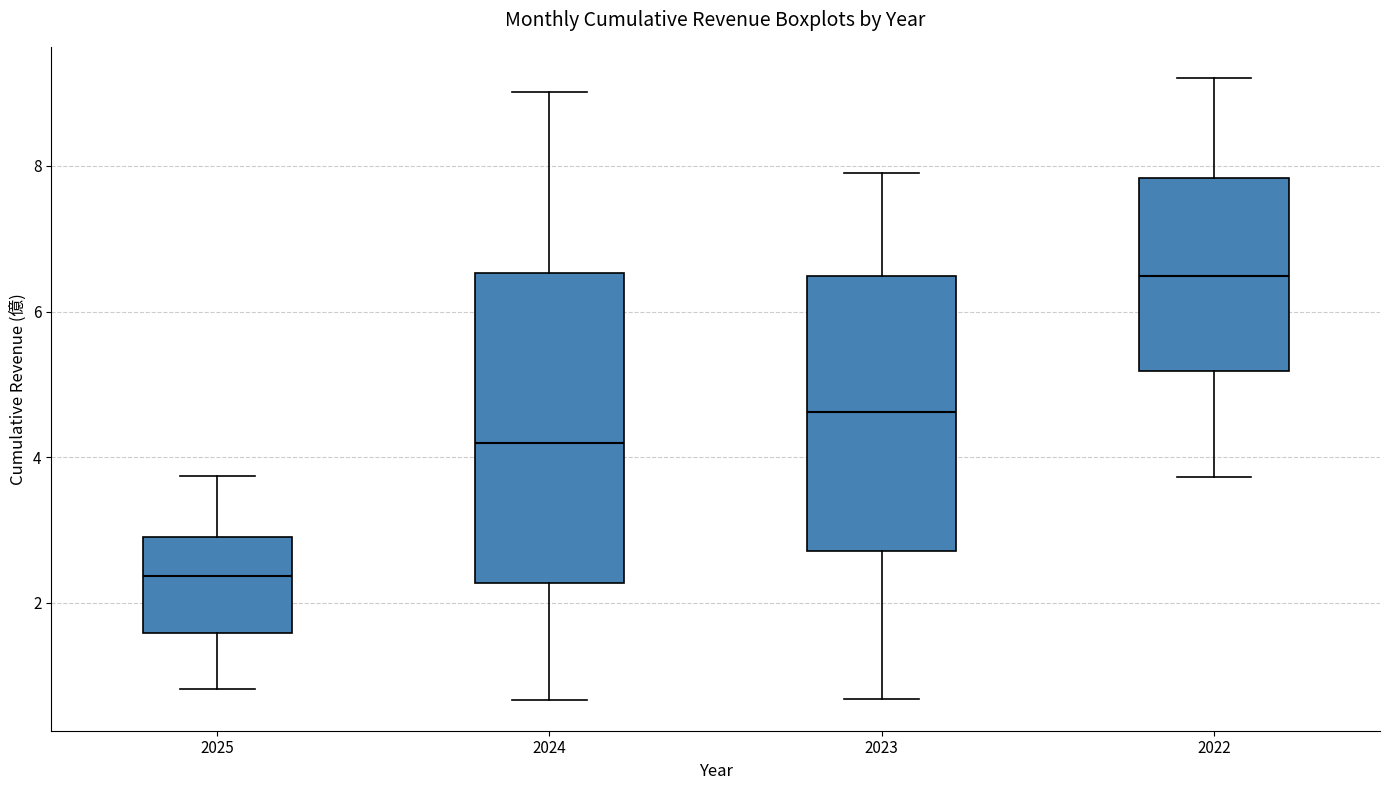

Comparing the boxes themselves (not the whiskers), which one is the tallest?

2024